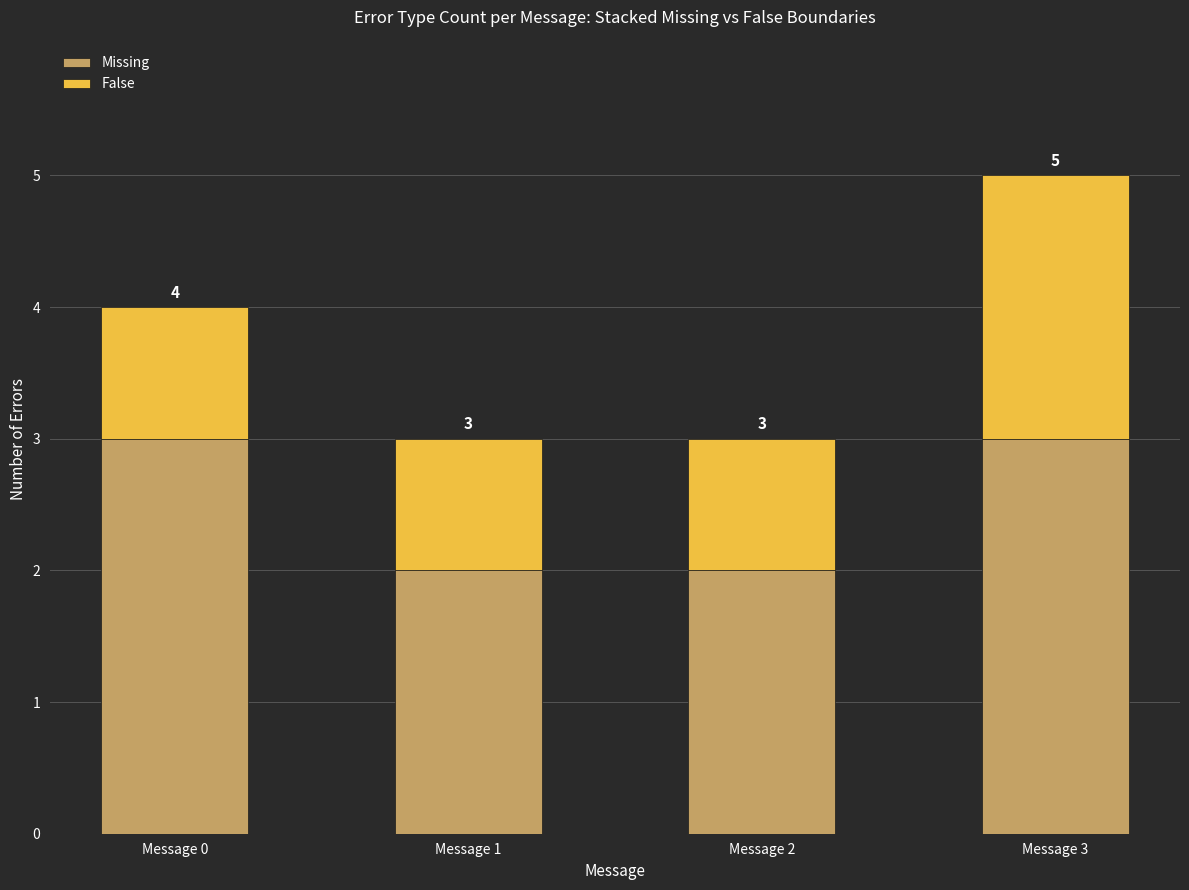

What is the highest value of the Missing series?

3